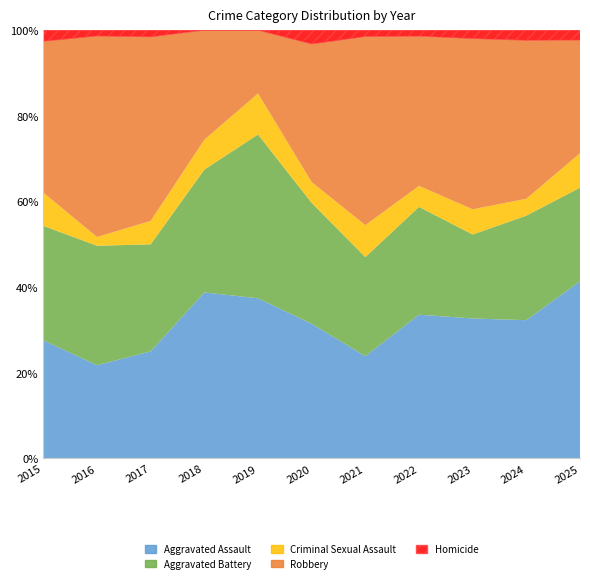

Reading left to right, transcribe all the data shown in this chart.

Aggravated Assault: 2015=32	2016=32	2017=32	2018=50	2019=43	2020=39	2021=32	2022=48	2023=50	2024=41	2025=36
Aggravated Battery: 2015=31	2016=41	2017=32	2018=37	2019=44	2020=35	2021=31	2022=36	2023=30	2024=31	2025=19
Criminal Sexual Assault: 2015=9	2016=3	2017=7	2018=9	2019=11	2020=6	2021=10	2022=7	2023=9	2024=5	2025=7
Robbery: 2015=41	2016=69	2017=55	2018=33	2019=17	2020=40	2021=59	2022=50	2023=61	2024=47	2025=23
Homicide: 2015=3	2016=2	2017=2	2018=0	2019=0	2020=4	2021=2	2022=2	2023=3	2024=3	2025=2